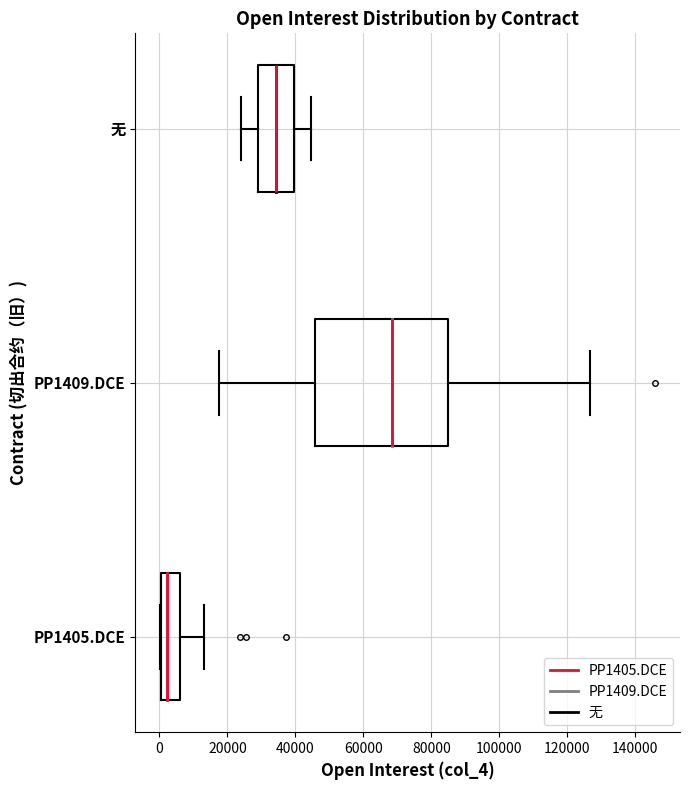

Comparing the boxes themselves (not the whiskers), which one is the widest?

PP1409.DCE